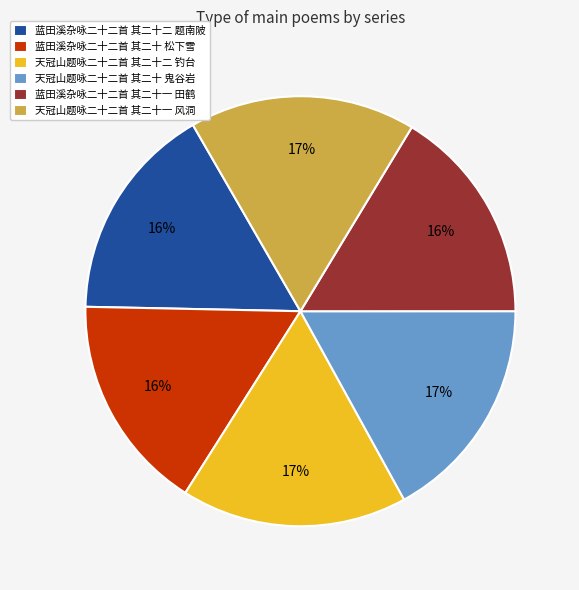

True or false: 蓝田溪杂咏二十二首 其二十 松下雪 accounts for 16% of the total.

True